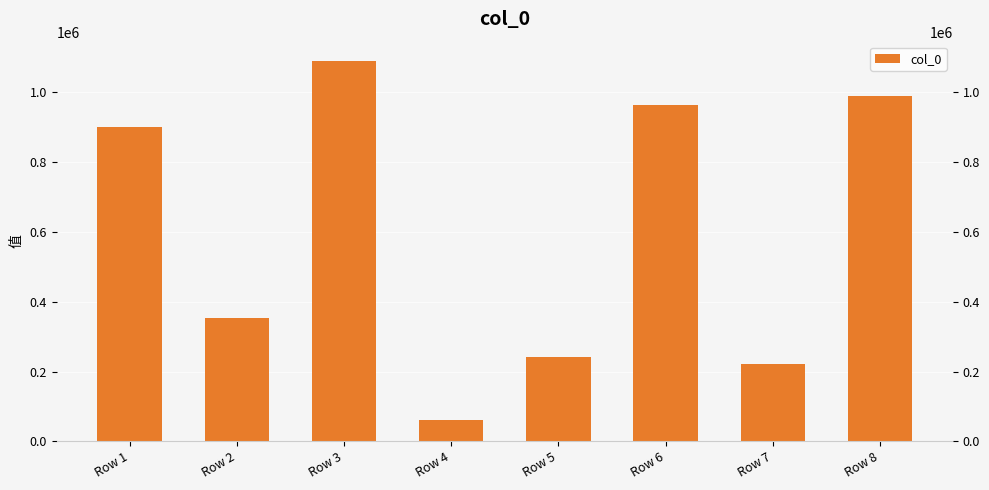

What is the difference between the maximum and minimum values?

1028485